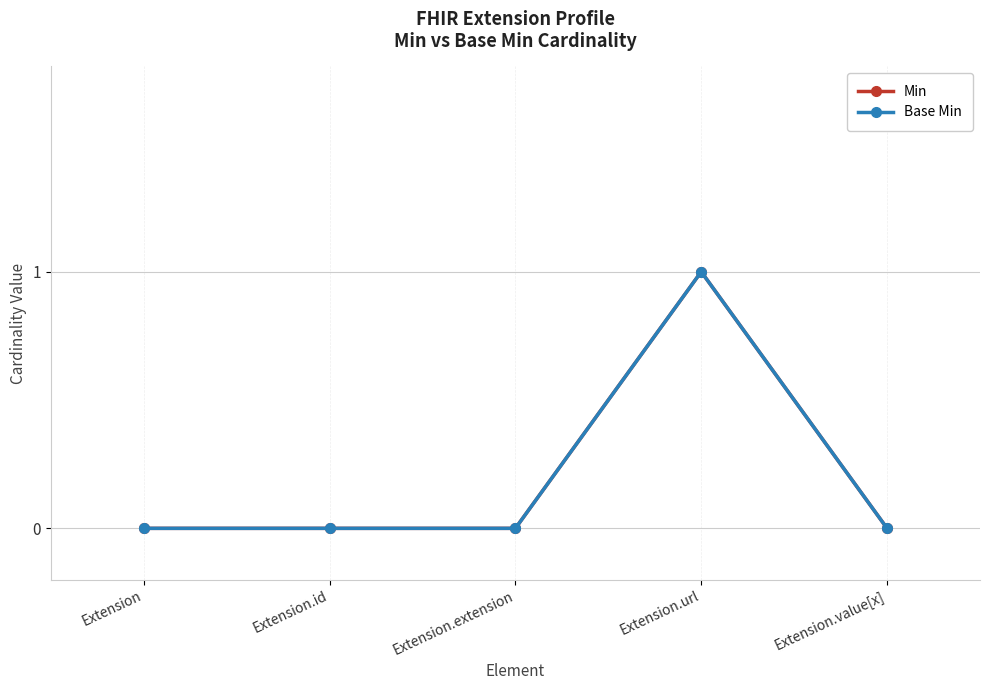

Does the chart have visible grid lines?

Yes